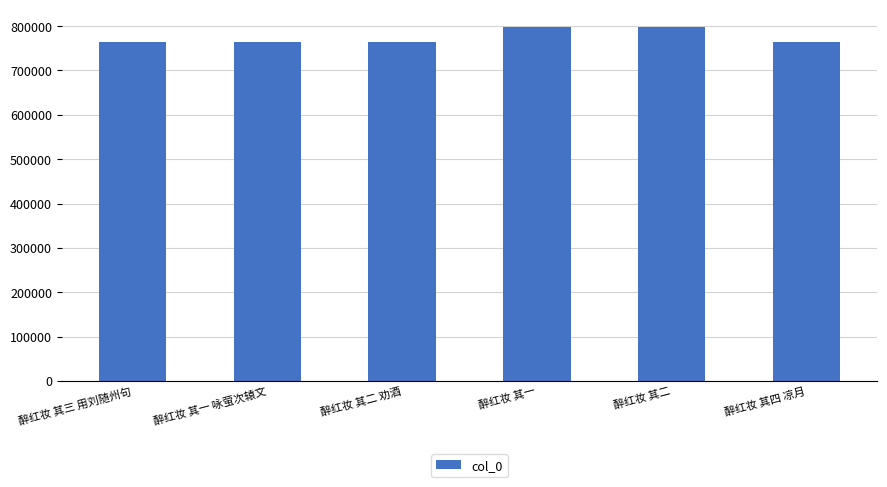

What is the value of the 3rd bar from the left?

763202